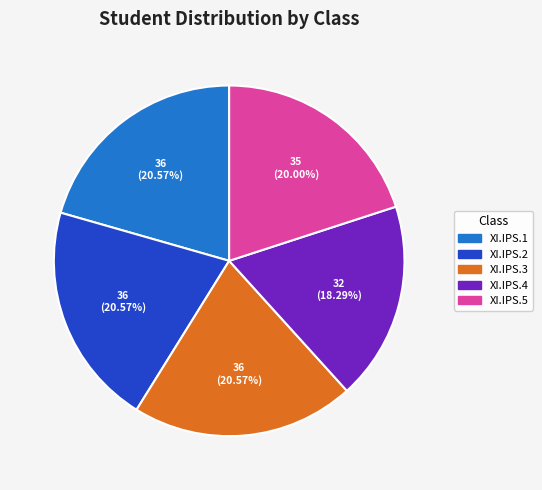

To the nearest percent, what is the difference between the largest and smallest slice percentages?

2%